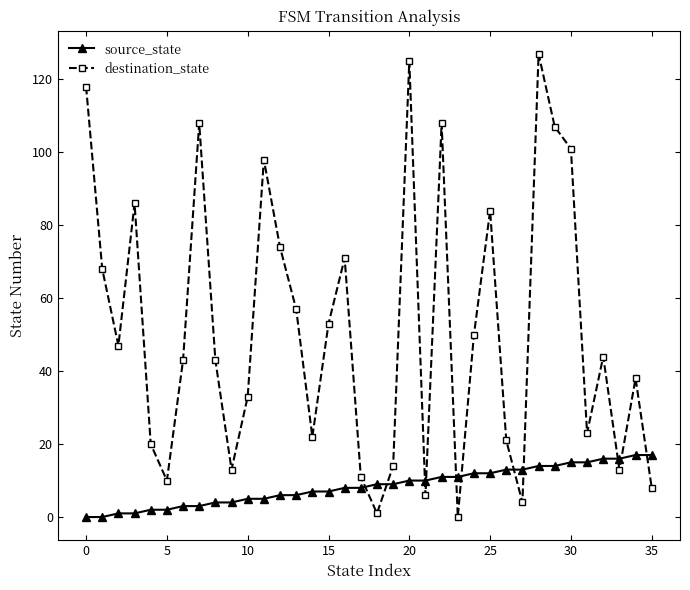

What is the greatest value displayed?

127